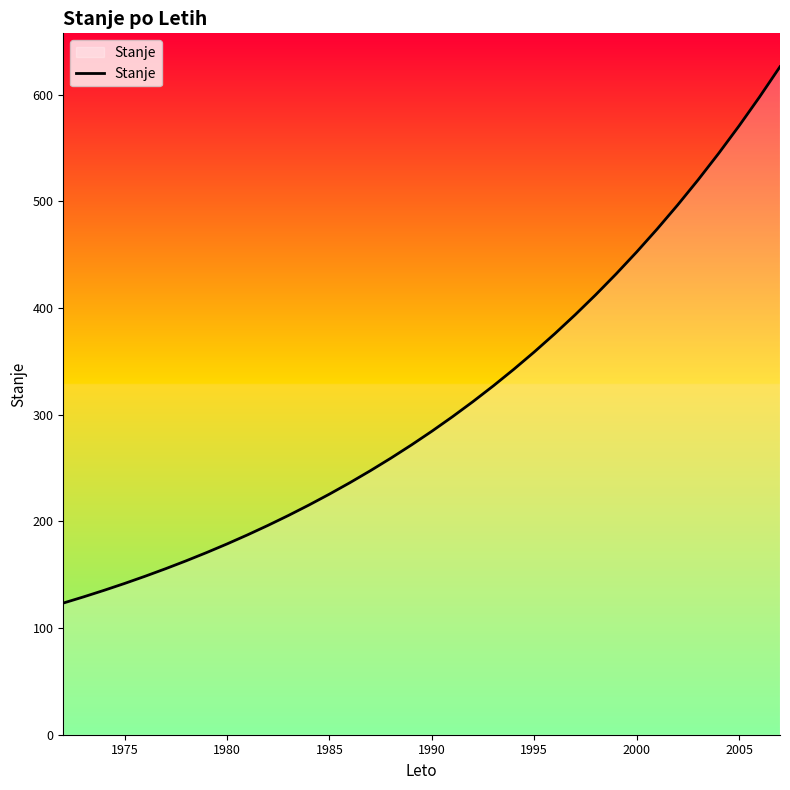

What is the greatest value displayed?

626.3